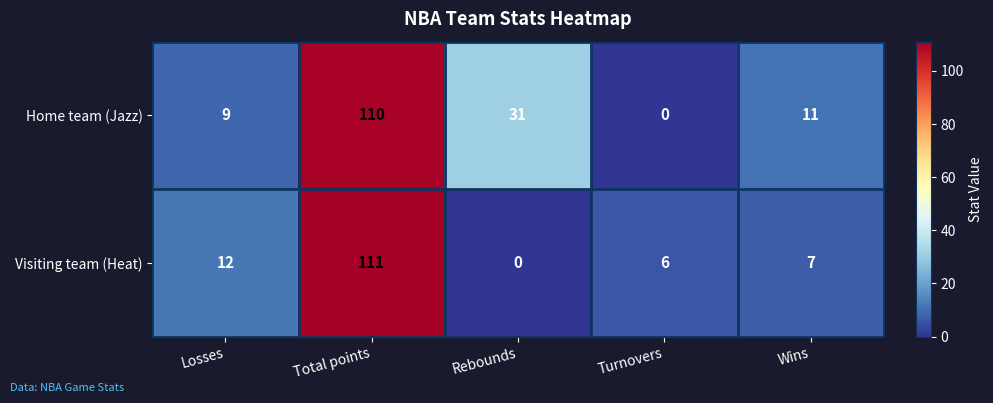

What is the approximate value of Home team (Jazz) at Total points, to the nearest 50?

100